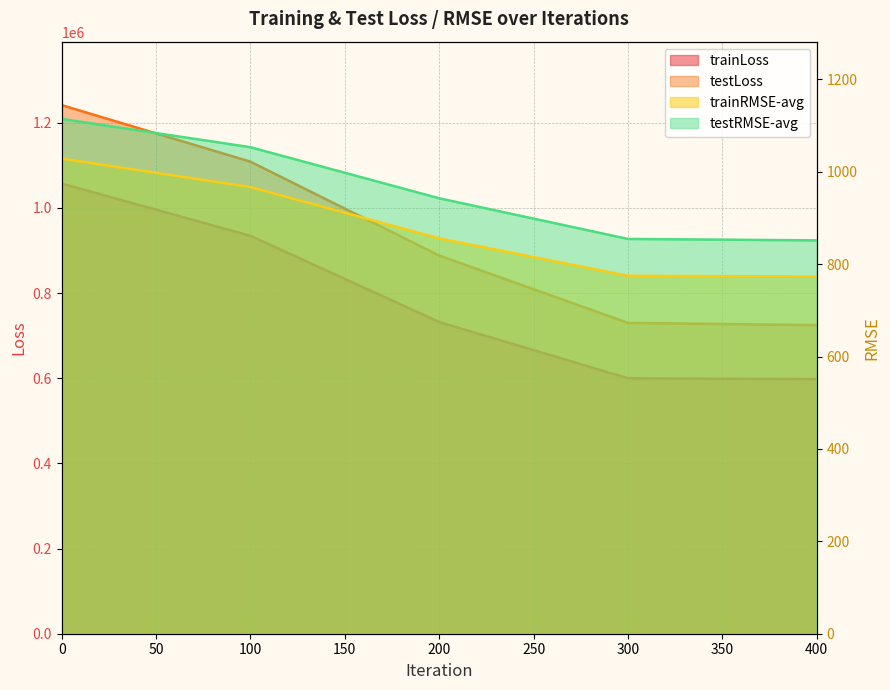

What is the value of the trainRMSE-avg point at the 2nd from the left?

966.8